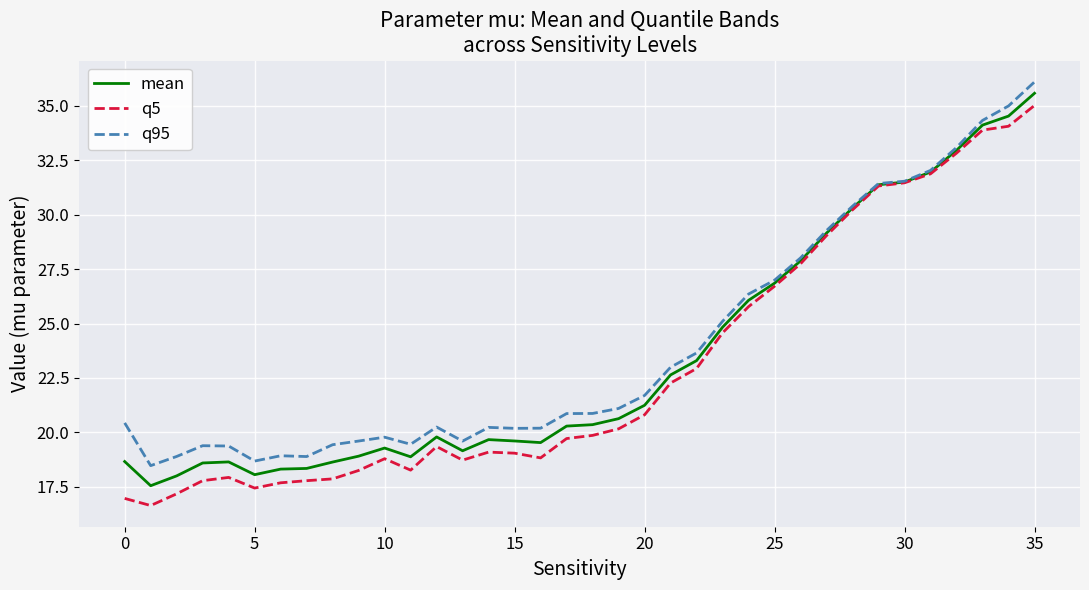

What is the minimum value for q5?

16.6